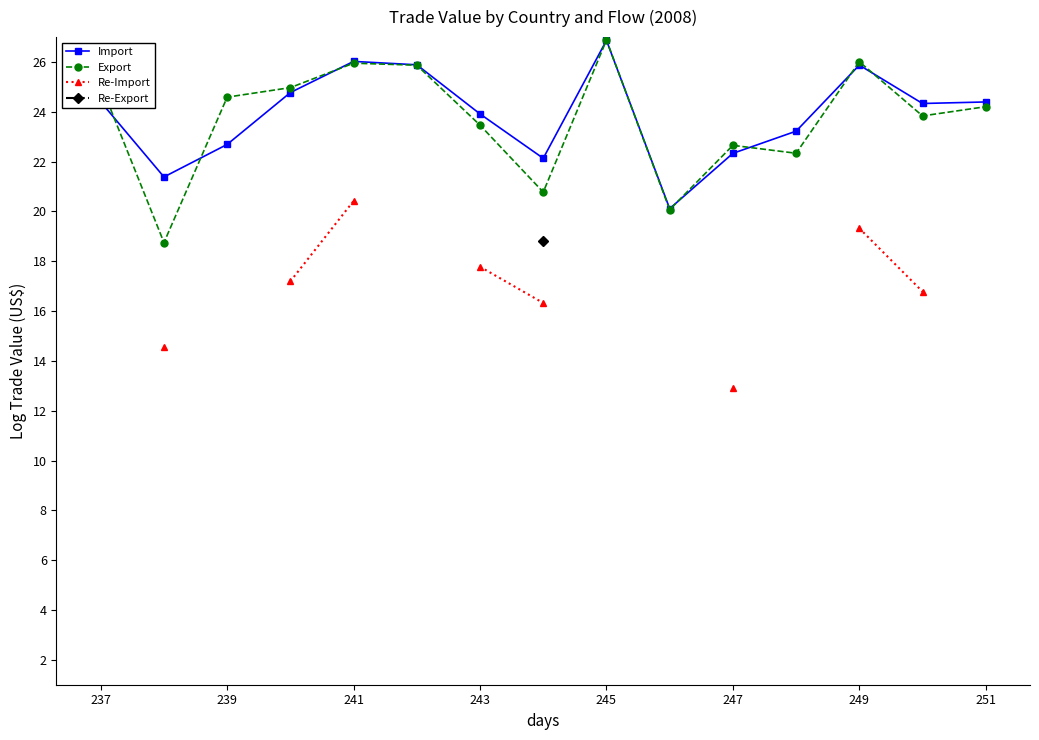

Is it true that Import equals 24.4 at 237?

True